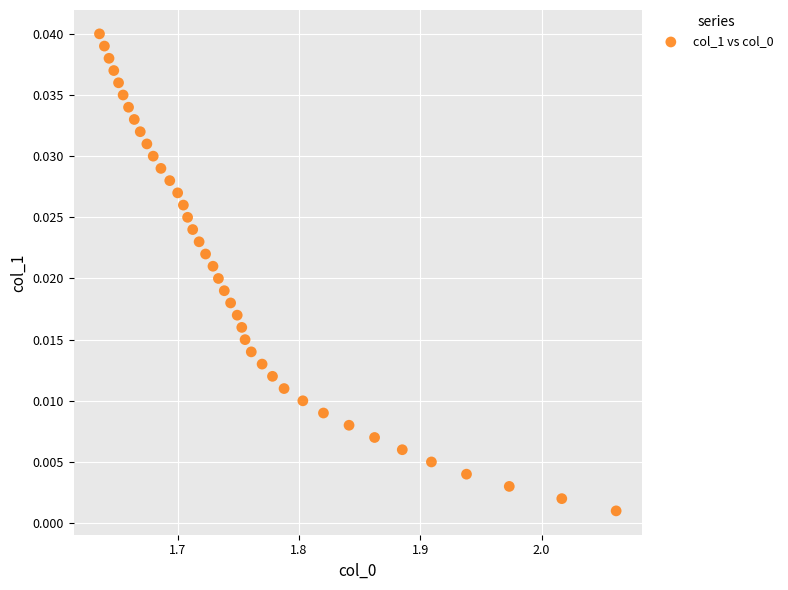

What is the range of X values (max minus min)?

0.4